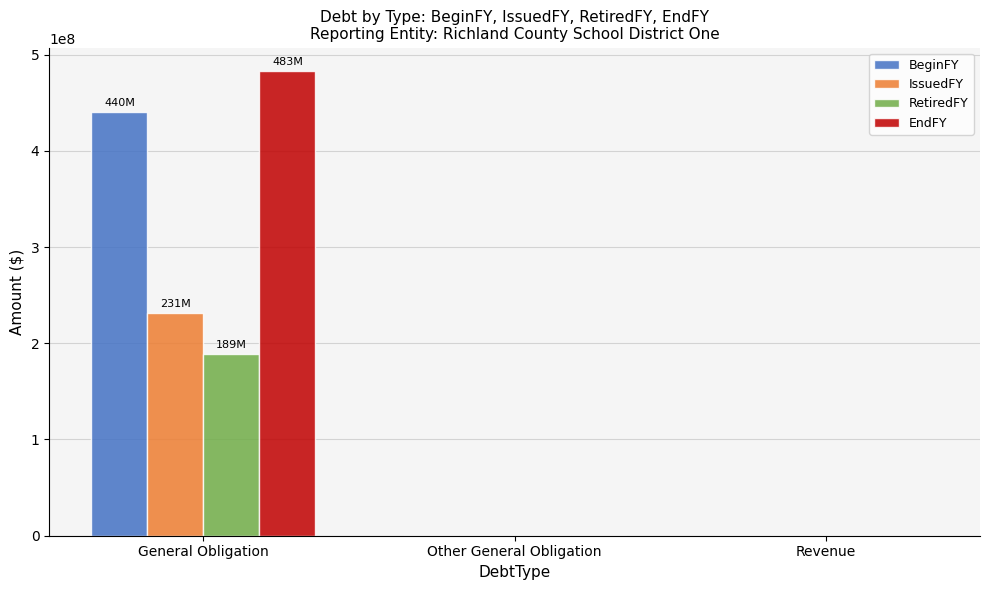

Reading left to right, list all the values displayed in this chart.

BeginFY: 440470000	0	0
IssuedFY: 231365000	0	0
RetiredFY: 188880000	0	0
EndFY: 482955000	0	0